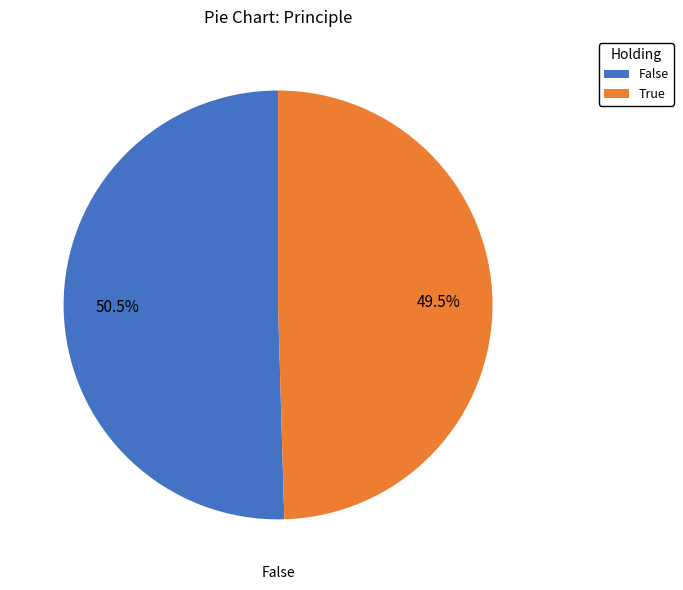

Which category has the biggest portion of the pie?

False